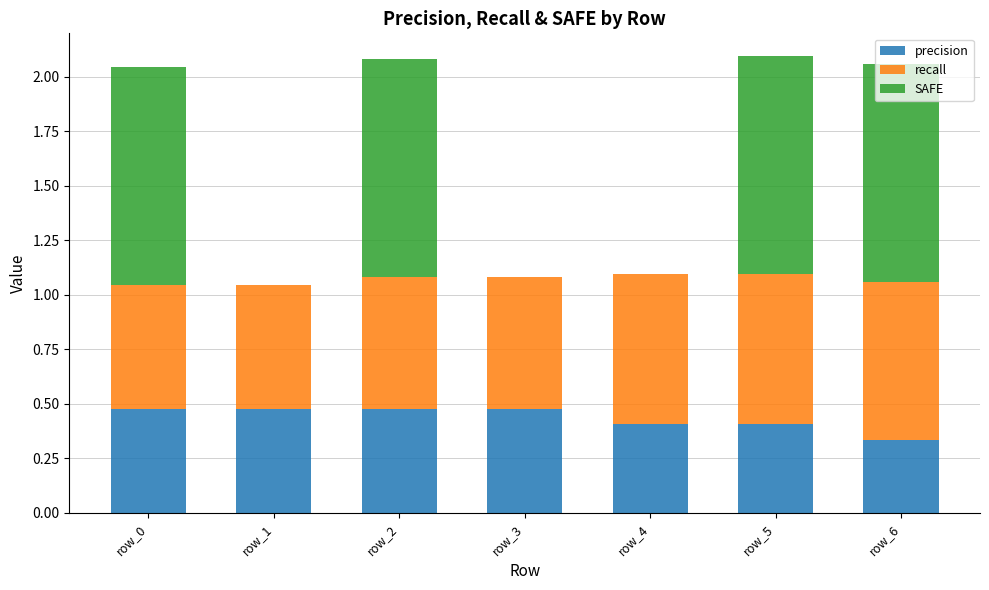

True or false: precision has a value of 0.7 at row_2.

False